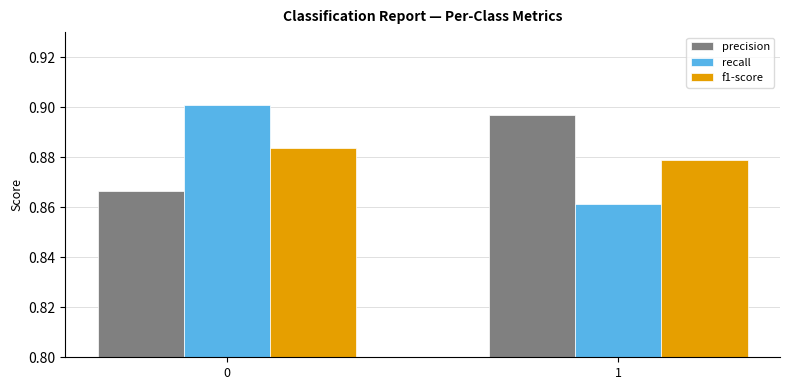

How many recall values are between 0 and 1?

2